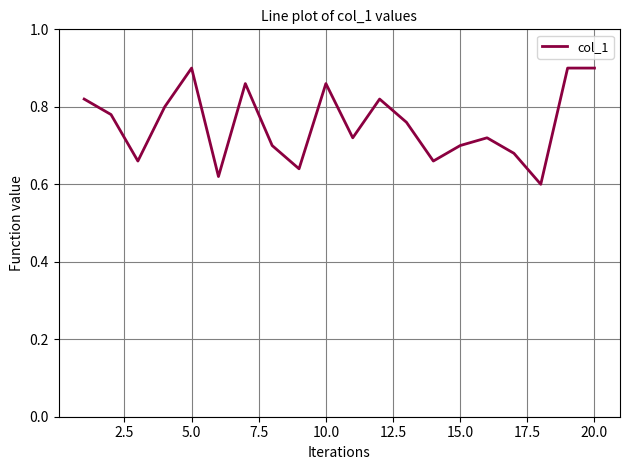

What is the difference between the maximum and minimum values?

0.3